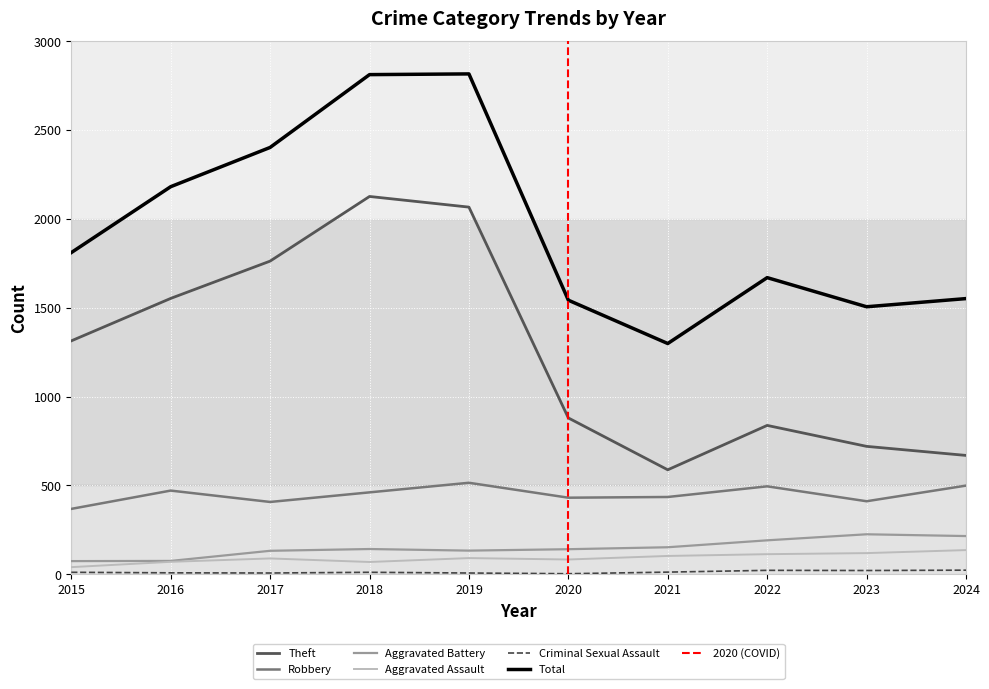

At 2024, list the series in order from largest to smallest.

Total, Theft, Robbery, Aggravated Battery, Aggravated Assault, Criminal Sexual Assault